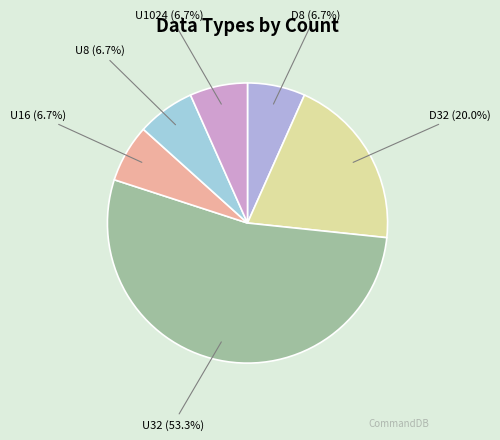

The U1024 slice represents 1% of the pie. True or false?

False